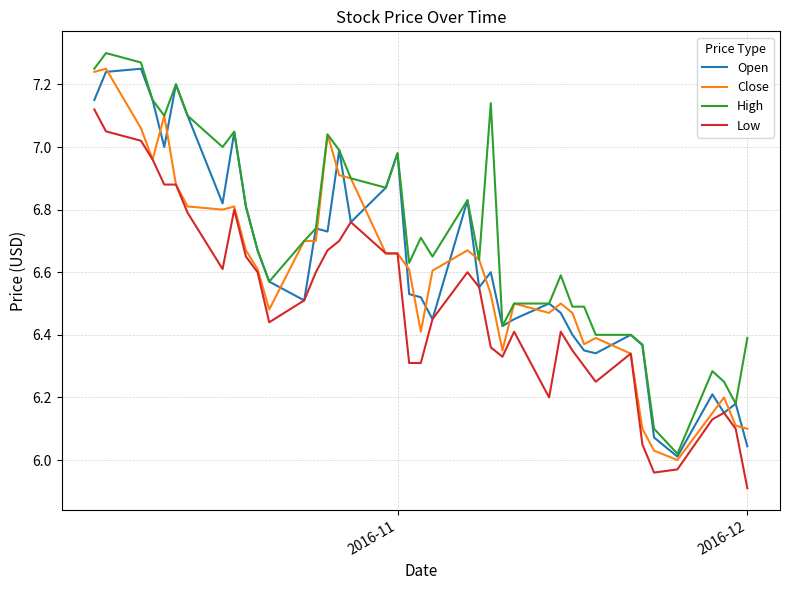

What is the highest value of the Close series?

7.2